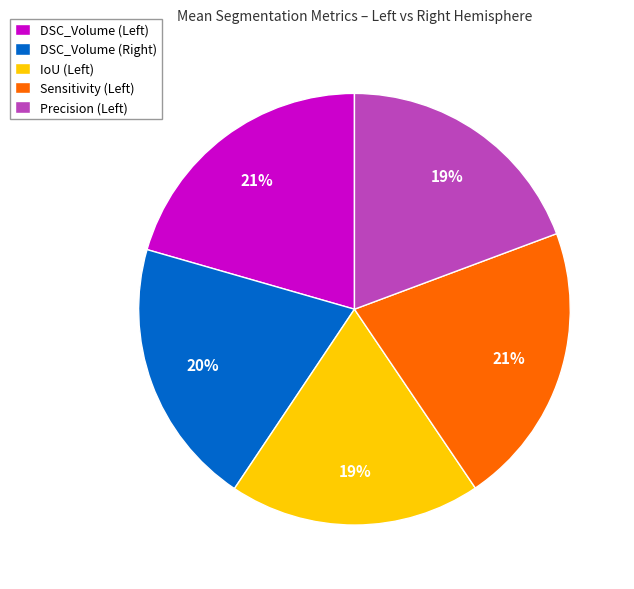

How many segments does this pie chart have?

5